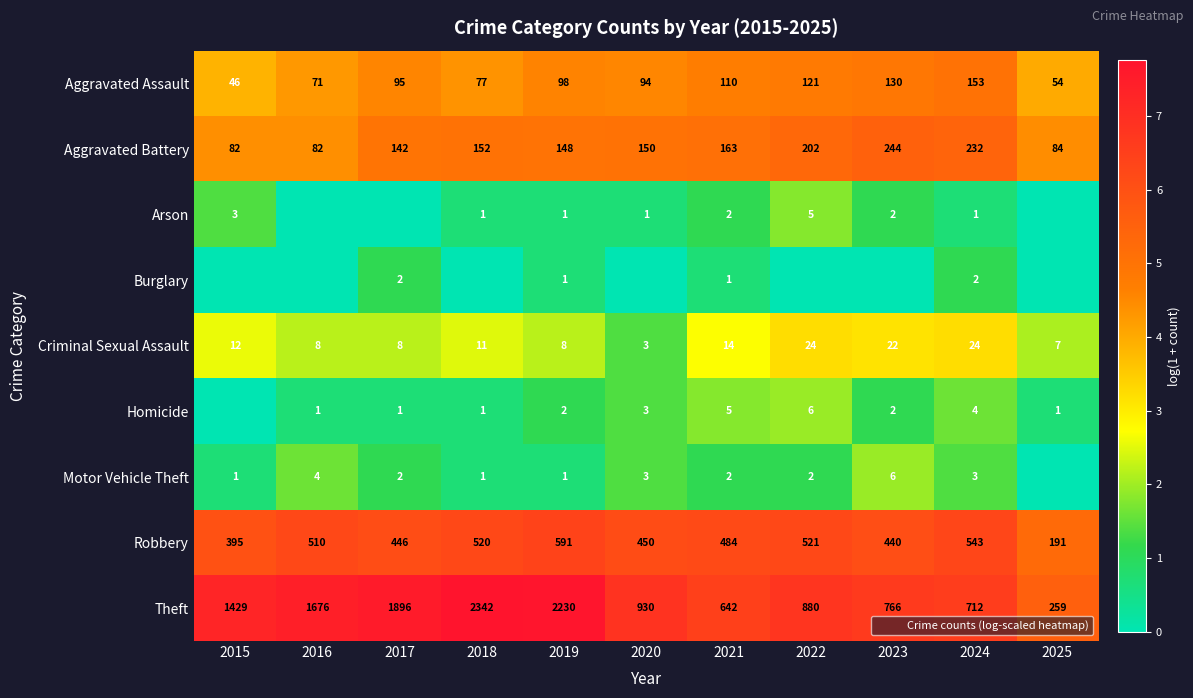

How many series are shown in this chart?

9